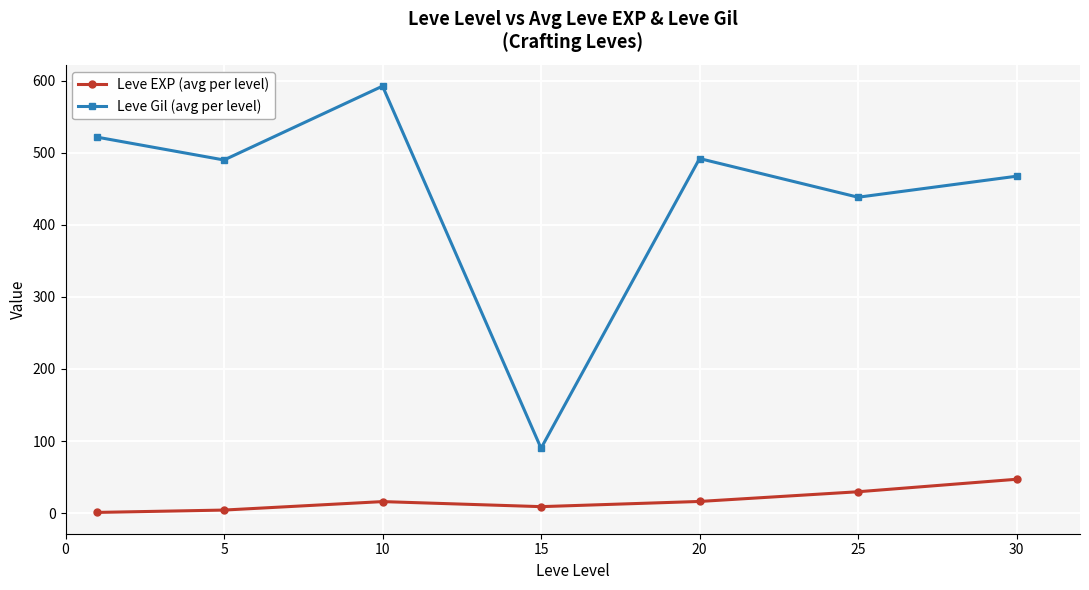

List the series in order of their peak value, highest first.

Leve Gil (avg per level), Leve EXP (avg per level)